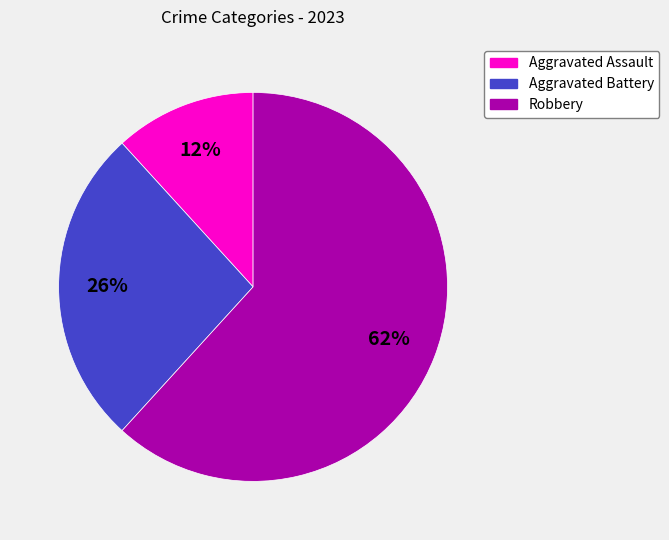

How many segments does this pie chart have?

3